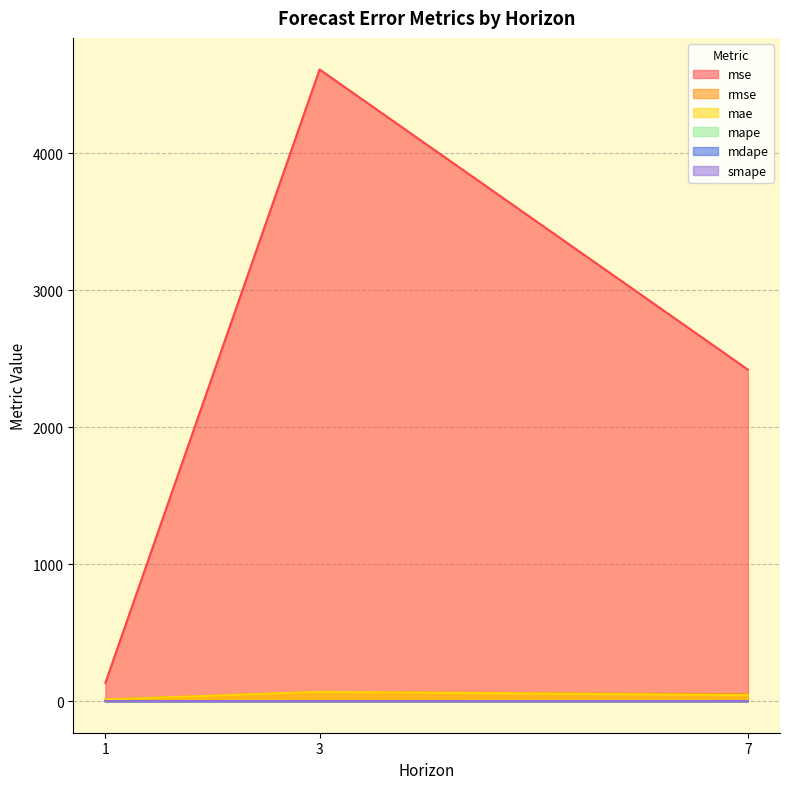

Is the value of mae at 7 greater than the value of mse at 1?

No